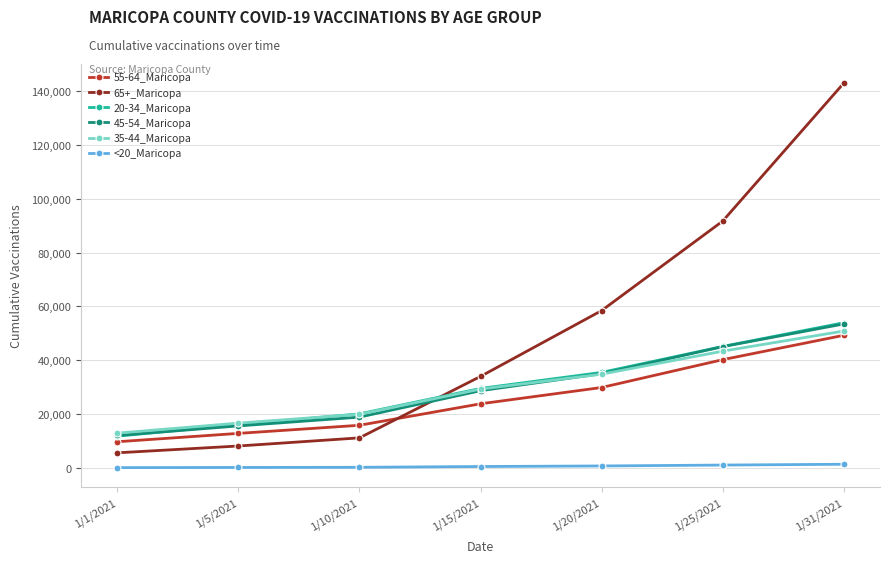

Which series has the largest total across all categories?

65+_Maricopa